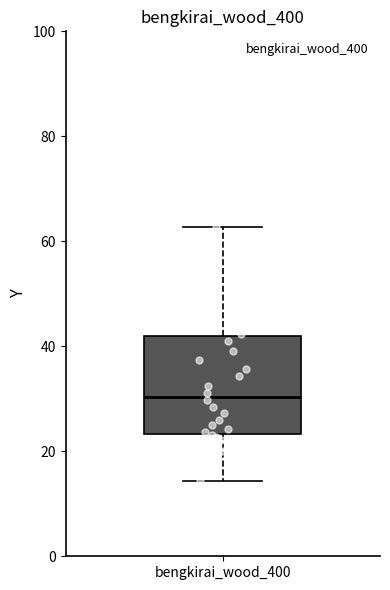

Transcribe this box plot: give where the median line is, the range the box spans, and where the two whiskers end, as read against the y-axis. The values are not printed on the chart, so give them approximately, as read against the axis.

median 30, box 24 to 42, whiskers 14 to 62